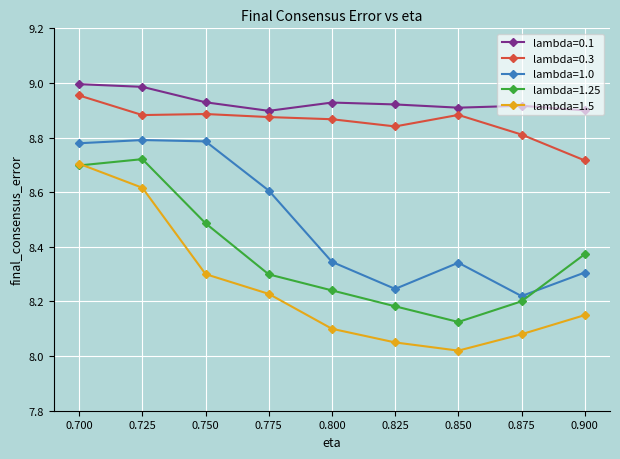

Rank the series at 0.900 from lowest to highest value.

lambda=1.5, lambda=1.0, lambda=1.25, lambda=0.3, lambda=0.1